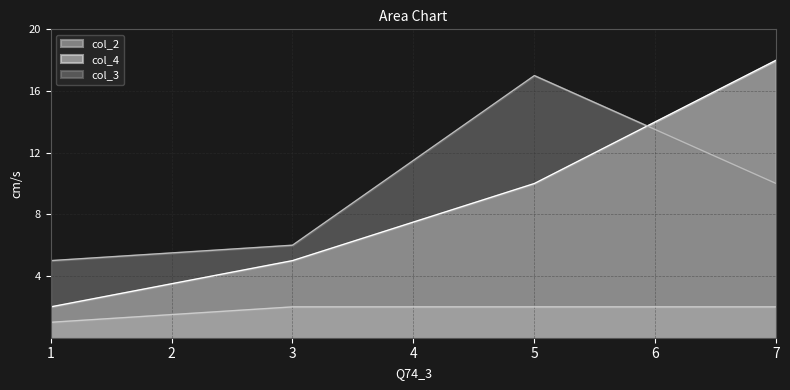

What is the value of the col_3 point at the 2nd from the left?

6